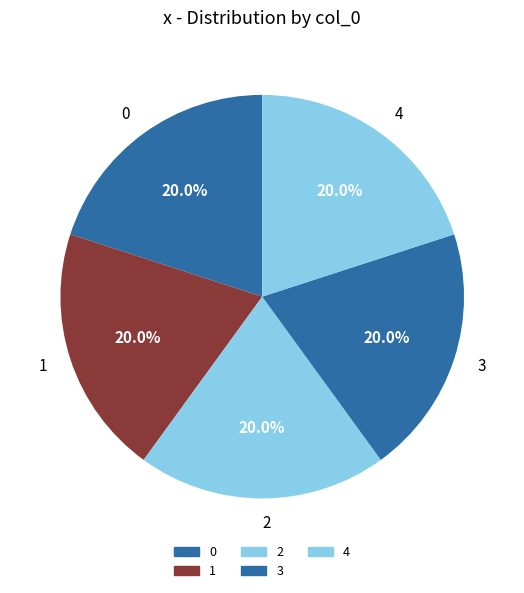

What is the ratio of the value at 2 to the value at 0?

1.0